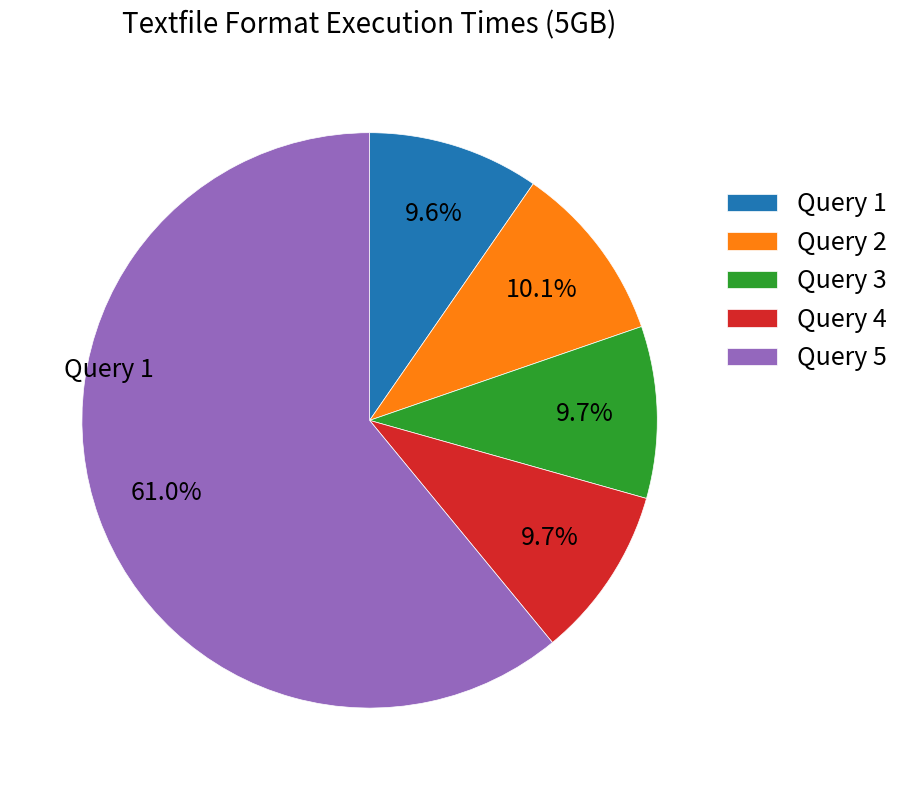

Does Query 2 account for over 50% of the chart?

No